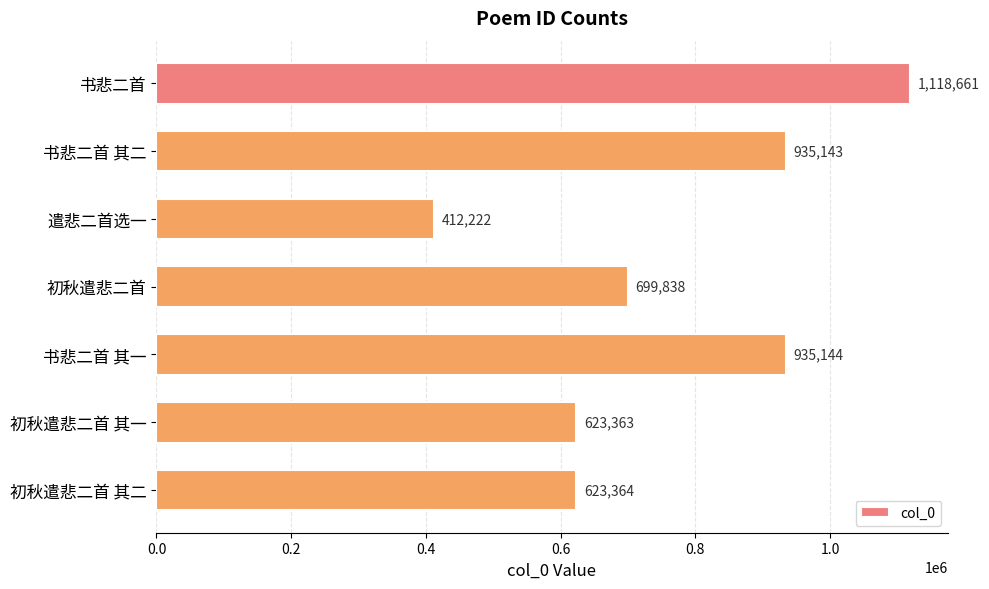

Does the chart contain stacked bars?

No